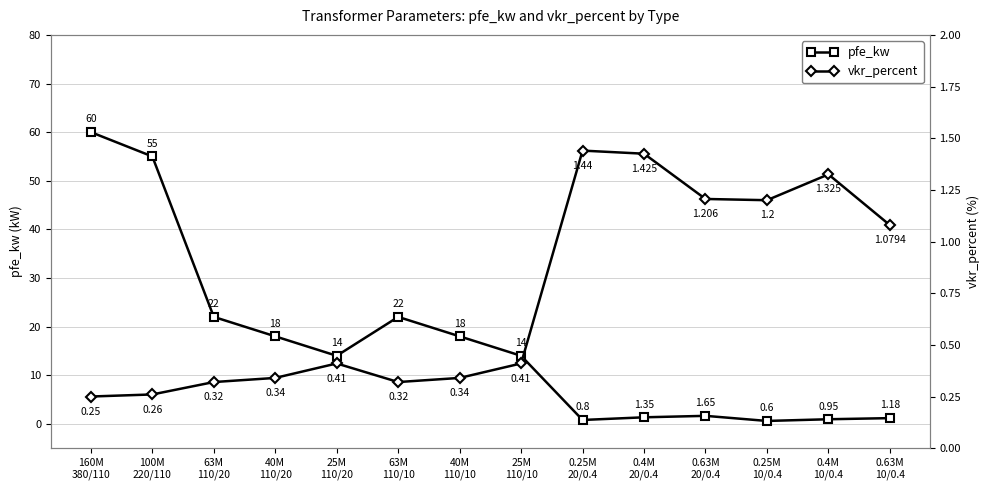

Where is the first local minimum for pfe_kw?

25M
110/20